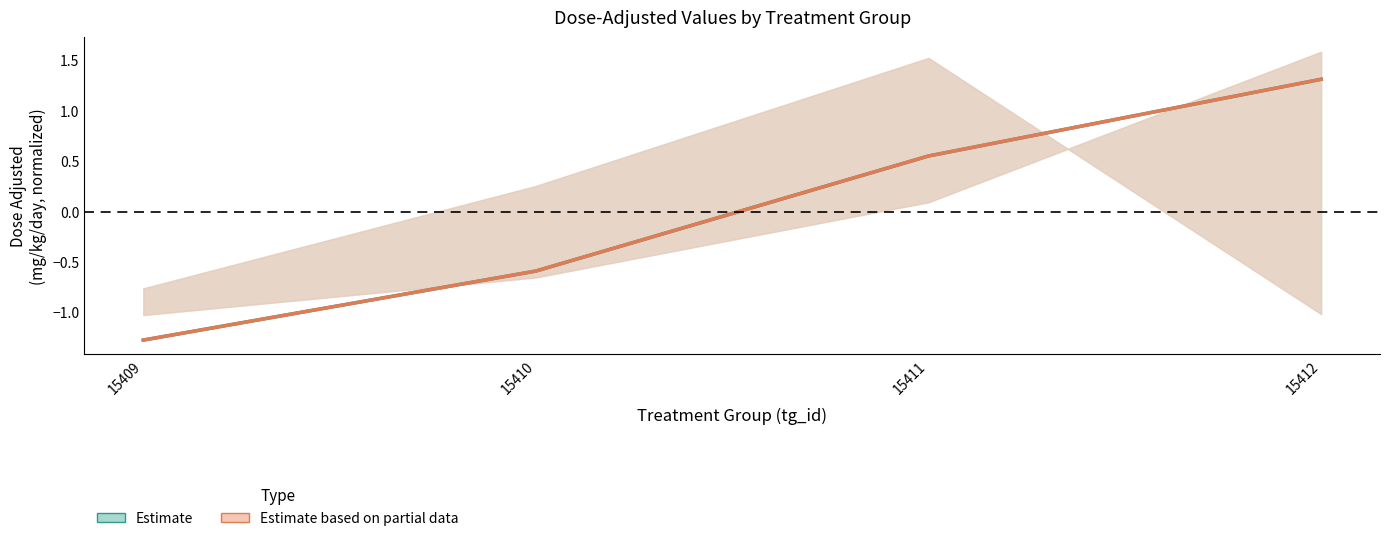

True or false: Estimate and Estimate based on partial data cross at least once.

False